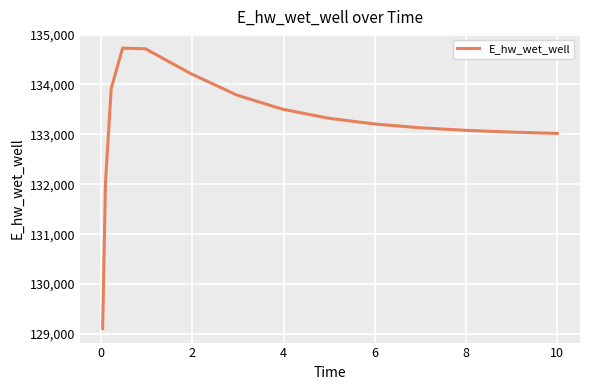

What is the difference between the maximum and second lowest values?

2688.0